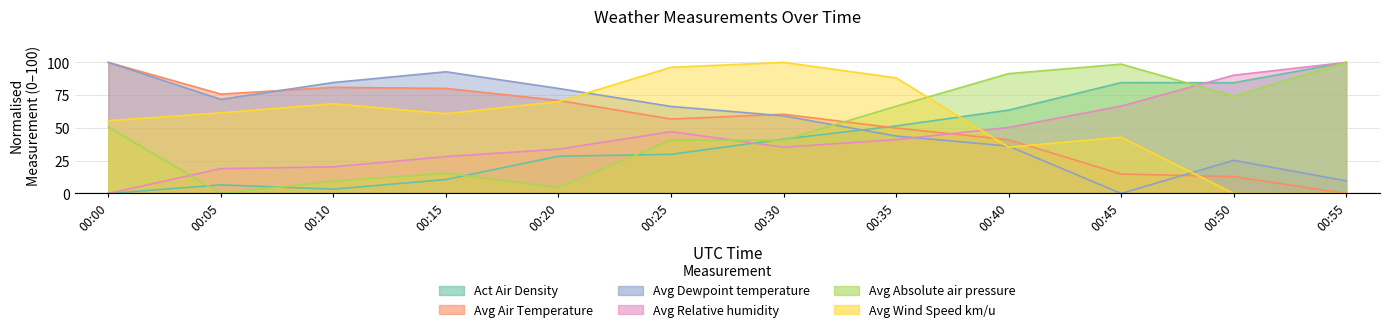

After their last crossing, which series has the higher values: Avg Wind Speed km/u or Avg Absolute air pressure?

Avg Absolute air pressure